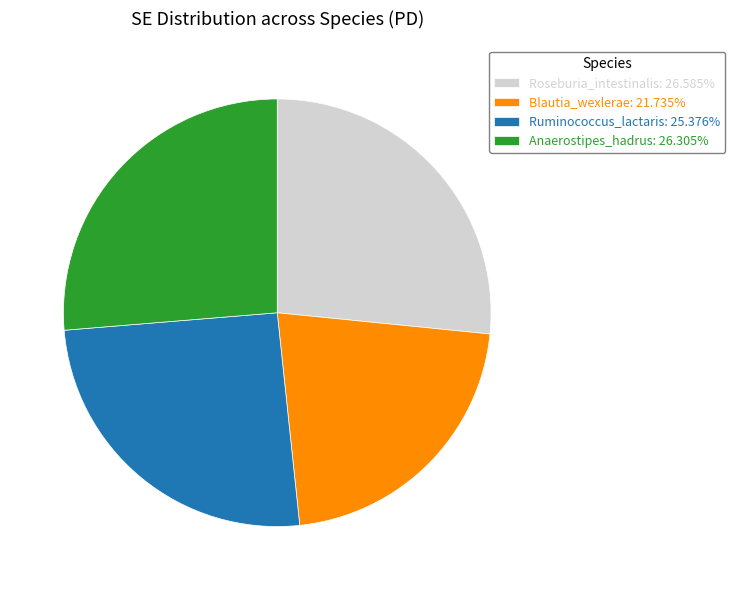

Combined, do Anaerostipes_hadrus: 26.305% and Ruminococcus_lactaris: 25.376% account for over 50%?

Yes